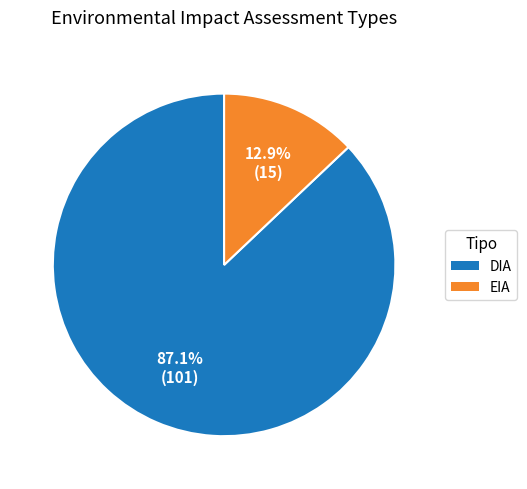

Which category has the biggest portion of the pie?

87.1% (101)